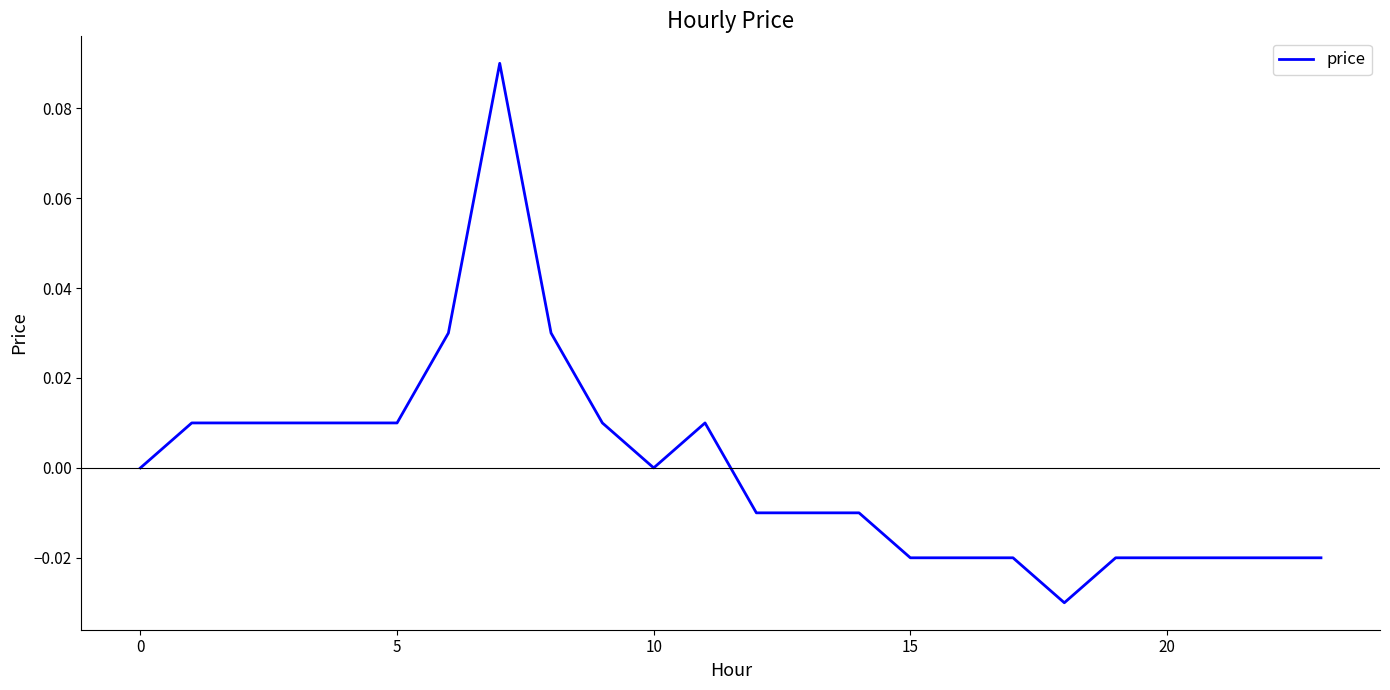

How many interior local valleys (lower than both neighbors) does the data have?

2